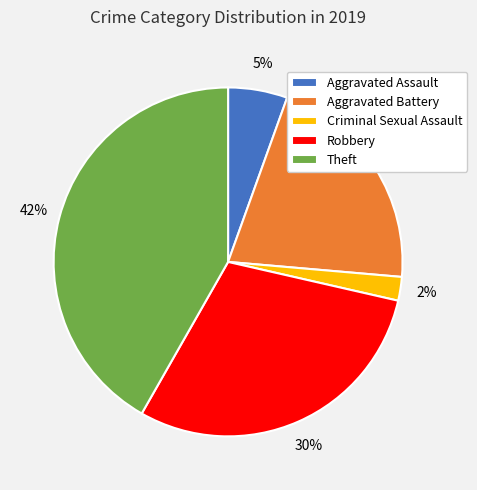

To the nearest percent, what is the difference between the largest and smallest slice percentages?

40%